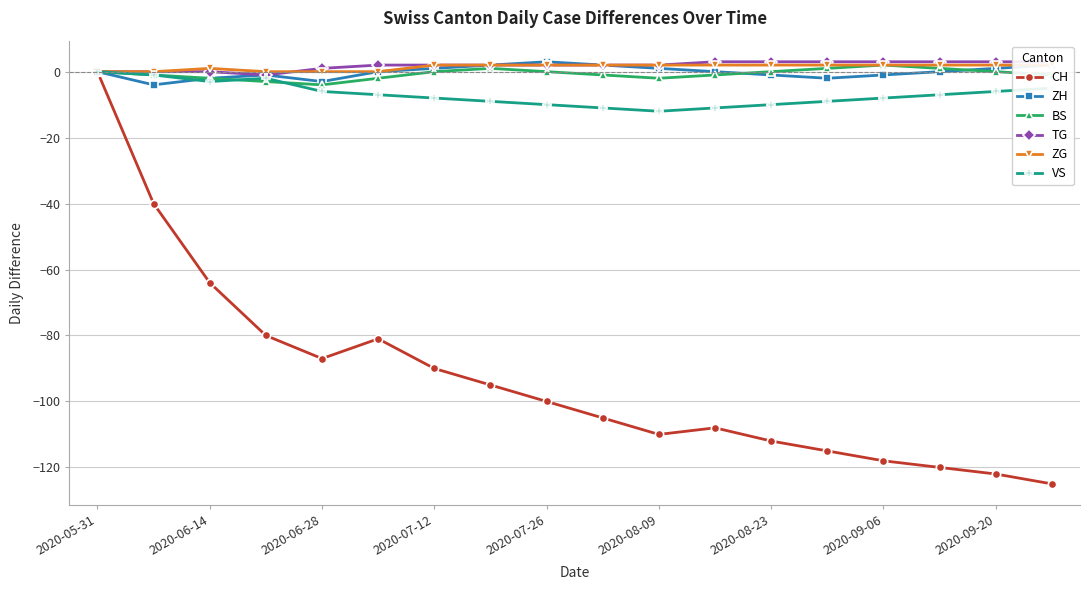

True or false: BS and TG intersect in this chart.

False